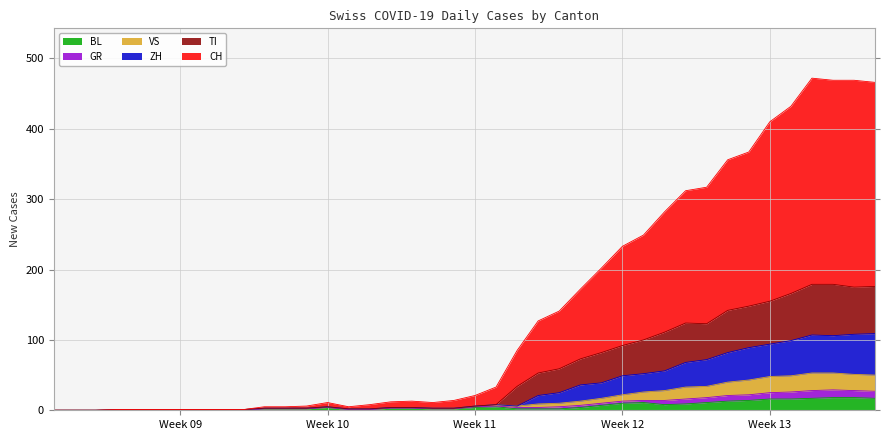

True or false: BL has more than 2 points higher than both neighbors.

True